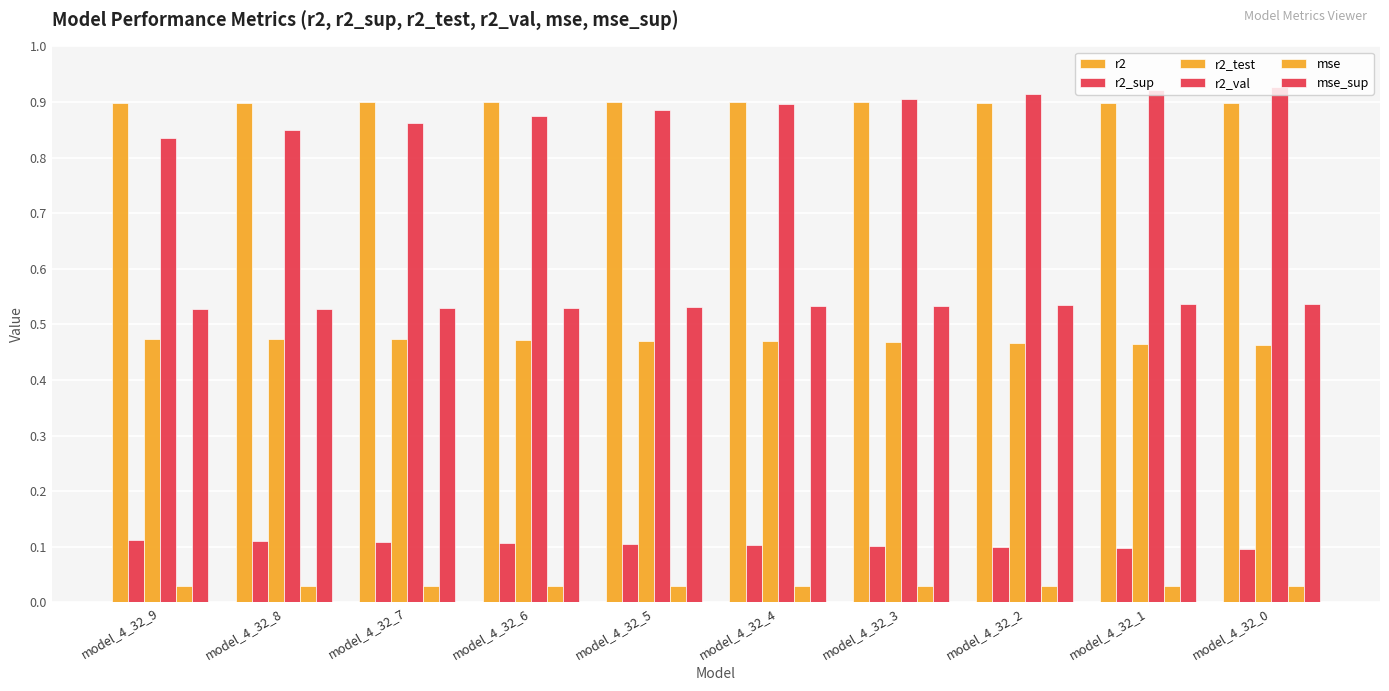

How many data points does each series have?

10